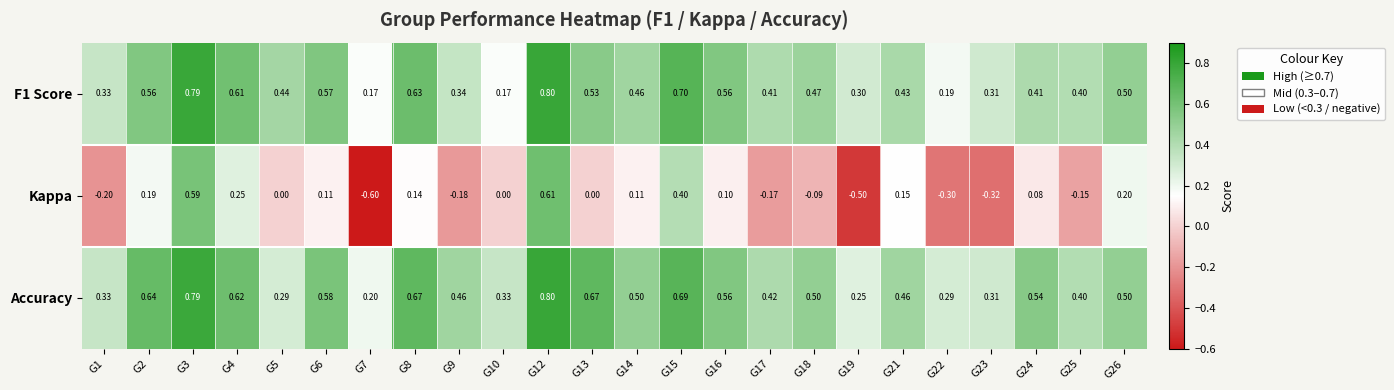

Count the number of data series in this chart.

3